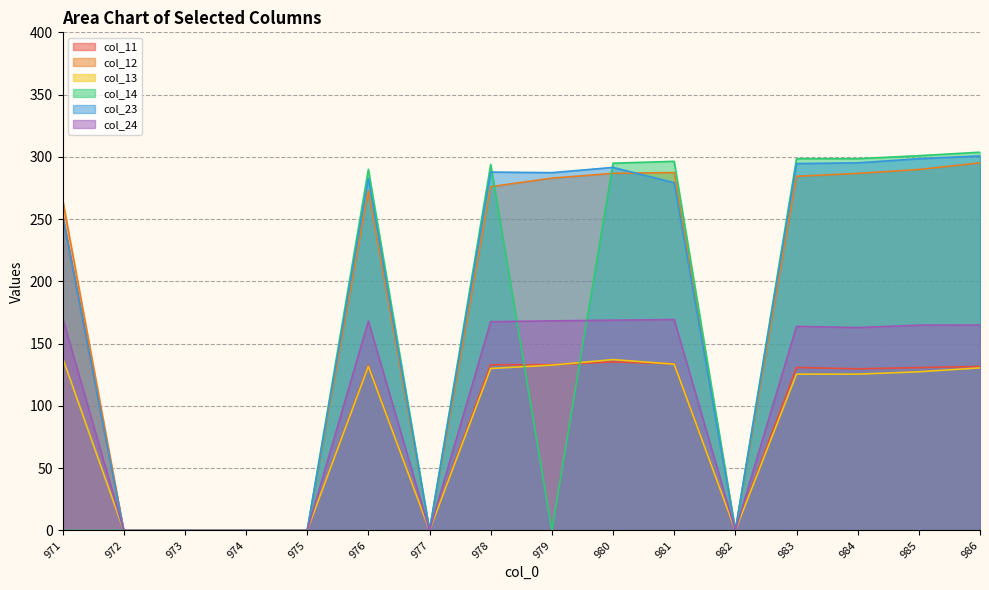

Reading left to right, extract all data points from this chart.

col_11: 253.5	0.0	0.0	0.0	0.0	132.7	0.0	133.1	133.1	135.4	133.8	0.0	130.9	129.8	130.8	131.7
col_12: 266.1	0.0	0.0	0.0	0.0	273.0	0.0	276.1	282.9	286.8	287.4	0.0	284.4	286.7	289.9	295.2
col_13: 138.8	0.0	0.0	0.0	0.0	131.8	0.0	130.1	132.8	137.2	133.6	0.0	125.5	125.5	127.4	130.6
col_14: 0.0	0.0	0.0	0.0	0.0	290.0	0.0	293.9	0.0	294.9	296.4	0.0	298.6	298.5	301.0	303.8
col_23: 253.1	0.0	0.0	0.0	0.0	282.8	0.0	287.8	287.3	291.5	279.3	0.0	294.6	295.2	298.5	300.8
col_24: 170.8	0.0	0.0	0.0	0.0	168.1	0.0	167.7	168.3	168.9	169.4	0.0	163.9	162.9	164.9	165.0